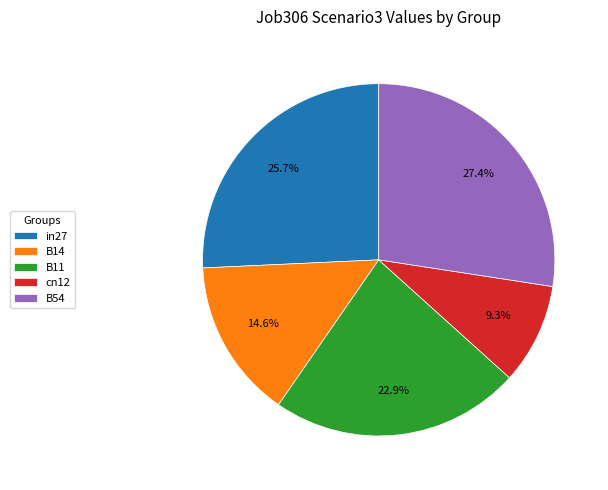

Combined, what portion of the pie is B54 and cn12?

36.7%